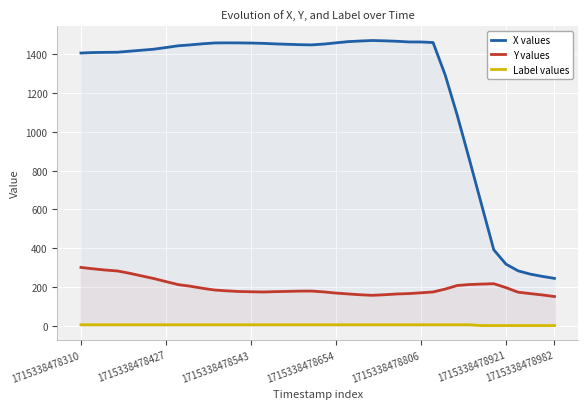

What is the difference between the highest and lowest values at 13?

1454.2